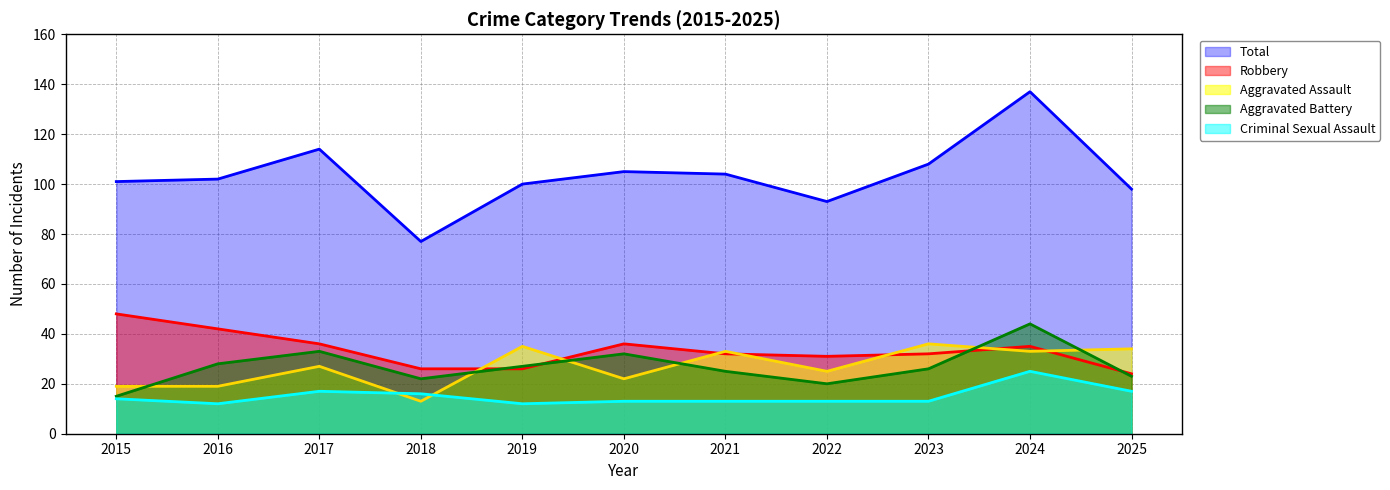

What is the difference between the second highest and minimum values in the Total series?

37